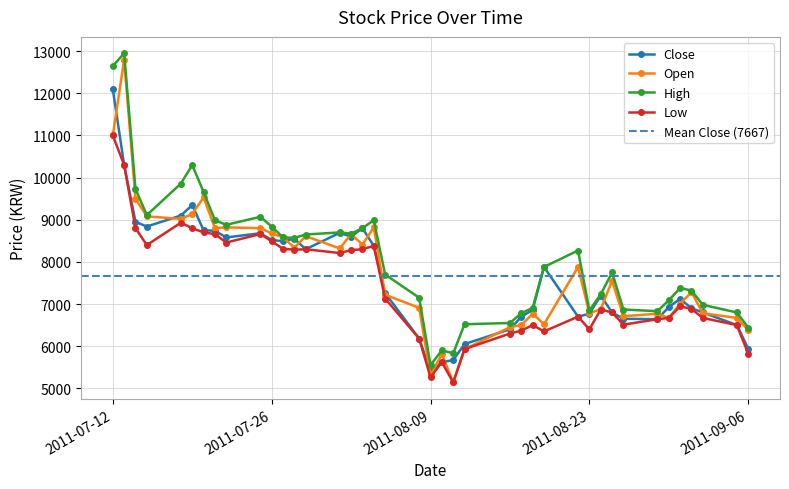

Reading left to right, what are all the values shown in this chart?

Close: 12100	10300	8950	8840	9100	9350	8750	8740	8580	8680	8520	8490	8550	8300	8690	8600	8800	8380	7260	6180	5400	5620	5670	6050	6400	6700	6860	7880	6700	6770	7200	6800	6650	6640	6930	7120	6900	6800	6500	5940
Open: 11000	12800	9500	9080	9020	9140	9530	8800	8820	8800	8680	8580	8340	8610	8320	8660	8410	8820	7220	6910	5310	5810	5140	5930	6450	6500	6770	6520	7880	6780	6880	7550	6710	6770	6670	7010	7280	6780	6670	6380
High: 12650	12950	9730	9110	9860	10300	9660	8990	8880	9070	8840	8580	8570	8650	8700	8670	8800	8990	7700	7150	5550	5900	5830	6520	6550	6780	6910	7880	8270	6850	7230	7750	6870	6830	7090	7380	7320	6980	6800	6440
Low: 11000	10300	8800	8400	8930	8800	8700	8660	8460	8660	8490	8310	8290	8300	8210	8280	8300	8380	7130	6180	5260	5620	5140	5930	6300	6370	6500	6350	6700	6400	6870	6800	6510	6640	6670	6950	6880	6670	6500	5820